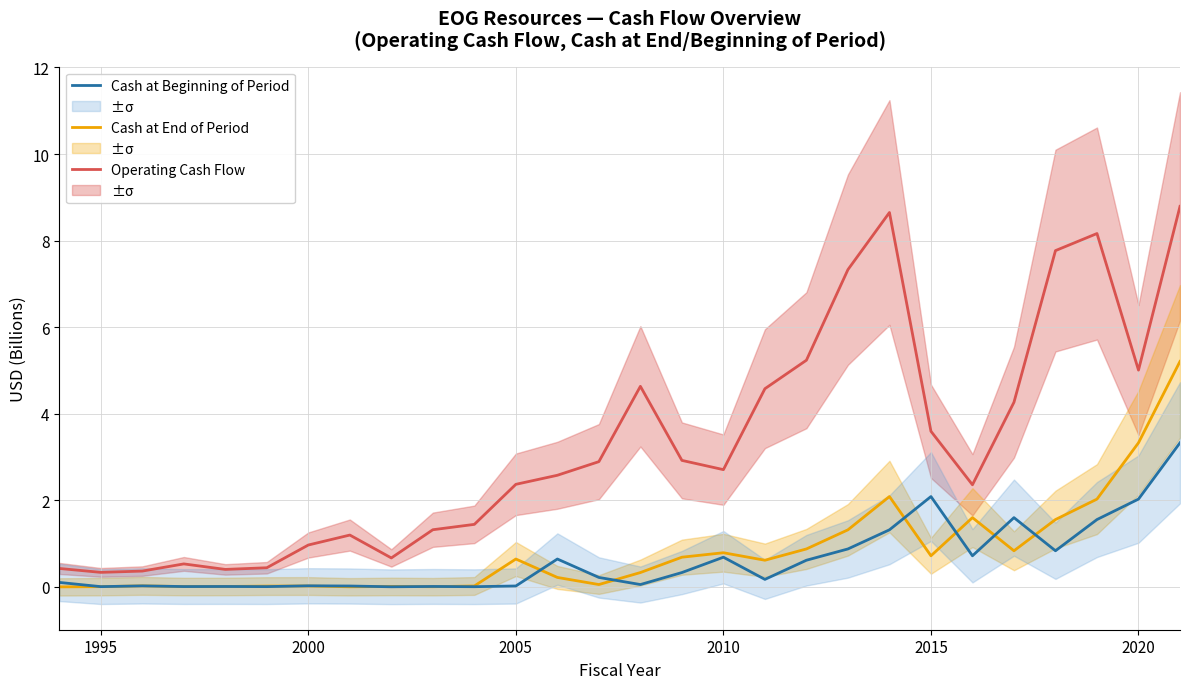

What is the value of the Operating Cash Flow point at the 3rd from the left?

0.4